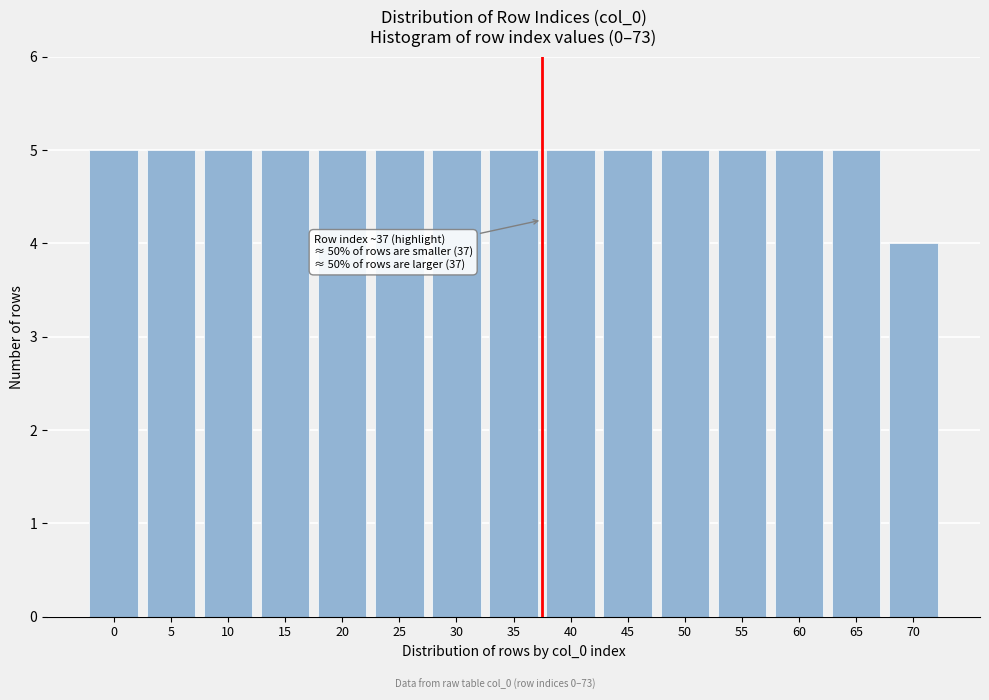

Reading right to left, list all the values displayed in this chart.

4	5	5	5	5	5	5	5	5	5	5	5	5	5	5